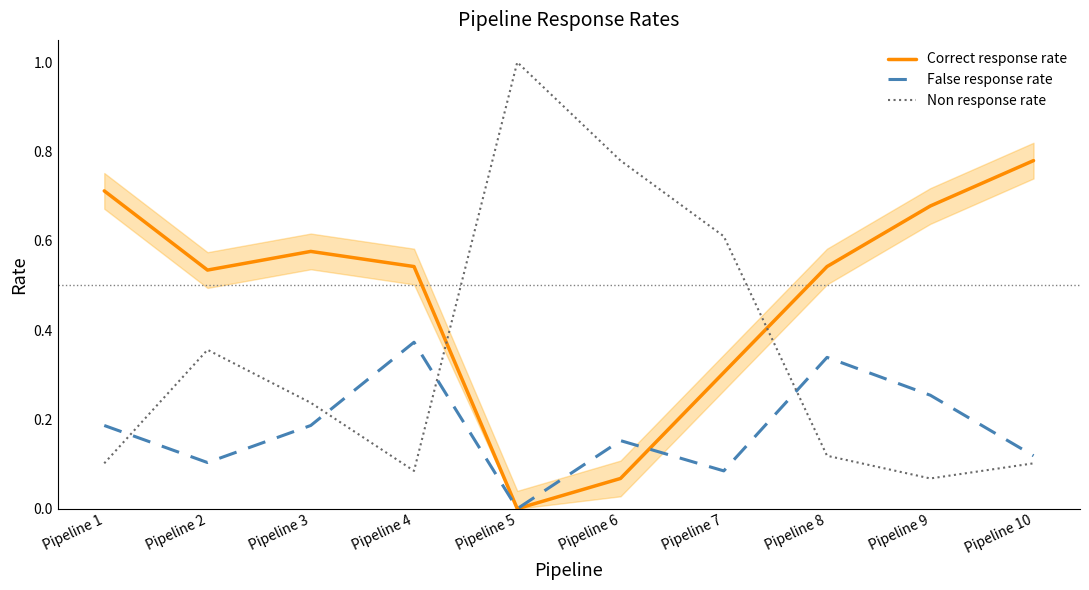

What is the greatest value displayed?

1.0